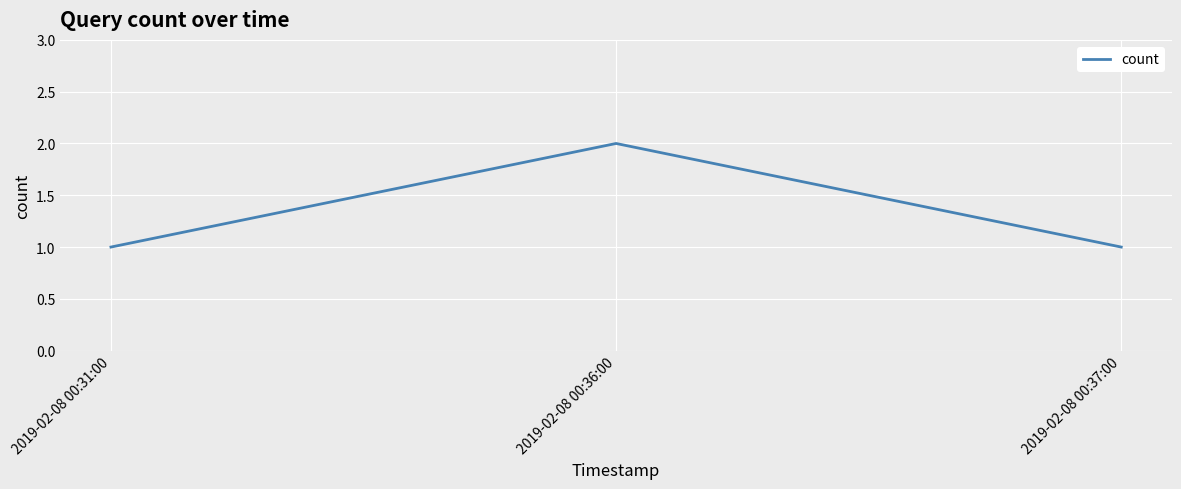

What position from the right is 2019-02-08 00:36:00?

2